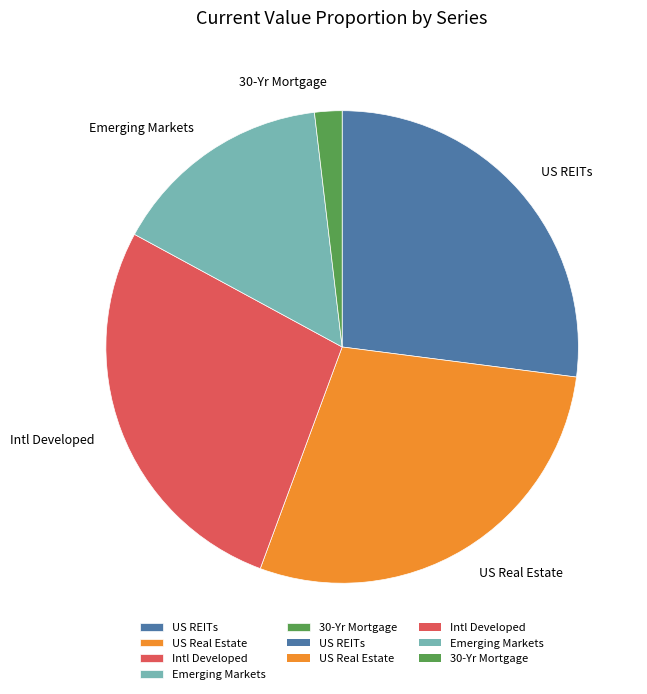

Which has a higher value, US Real Estate or 30-Yr Mortgage?

US Real Estate